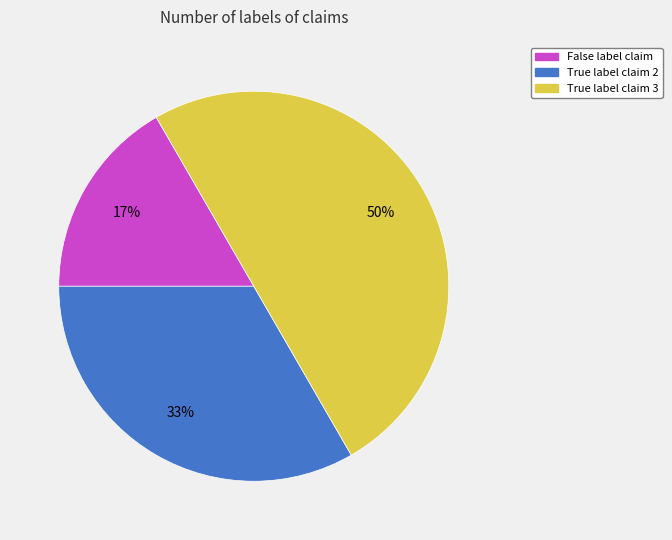

Does True label claim 2 account for over 50% of the chart?

No